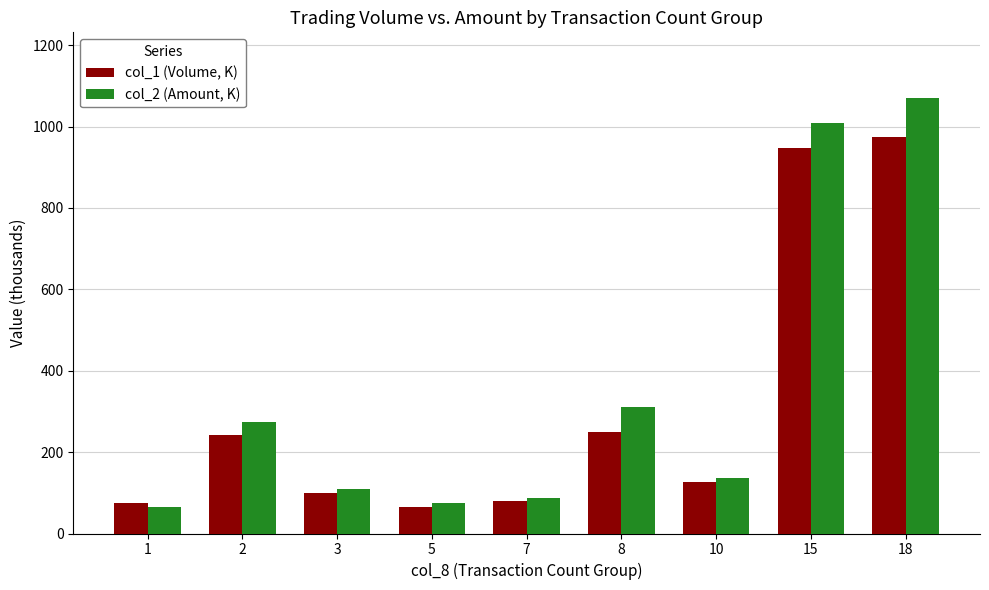

Reading right to left, transcribe all the data shown in this chart.

col_1 (Volume, K): 974.0	948.0	127.0	249.0	80.0	66.0	100.0	243.0	75.0
col_2 (Amount, K): 1070.9	1009.8	135.4	311.7	88.5	74.8	109.1	274.4	64.5